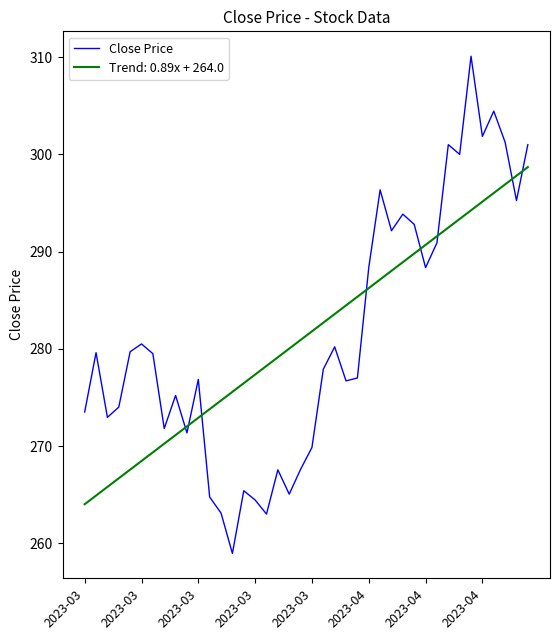

Rank the series by their maximum value, from lowest to highest.

Trend: 0.89x + 264.0, Close Price